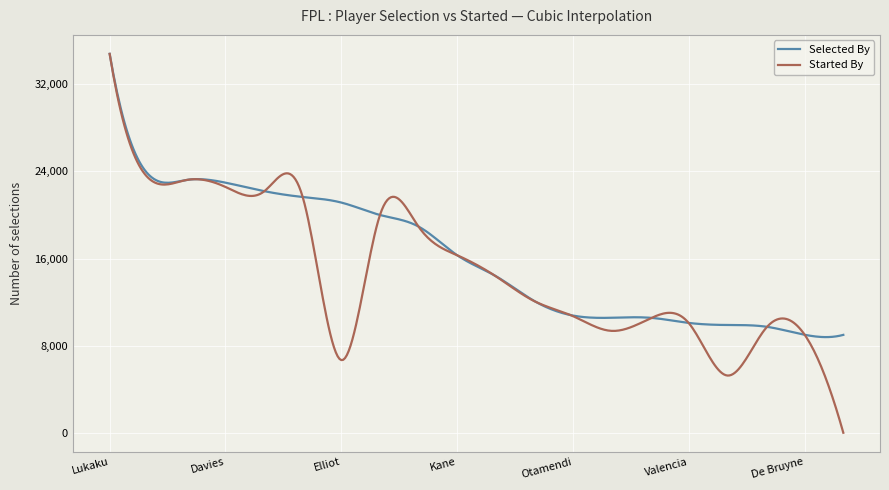

What is the maximum value shown in the chart?

34766.0